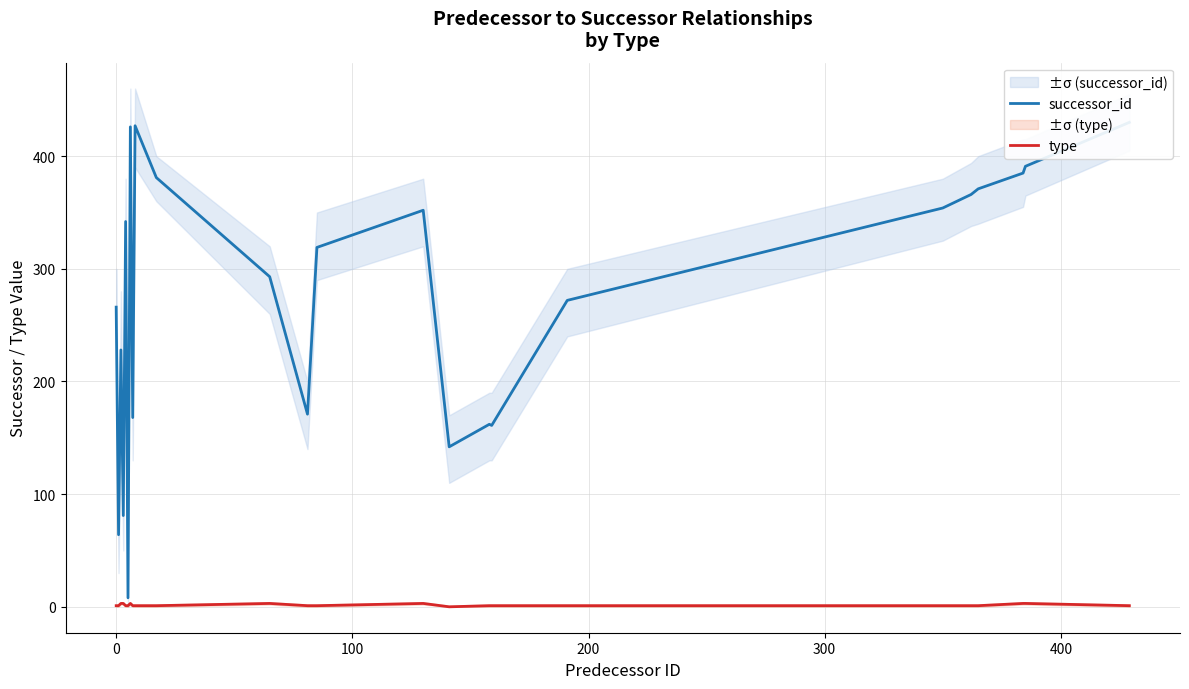

How many lines are shown in the chart?

2